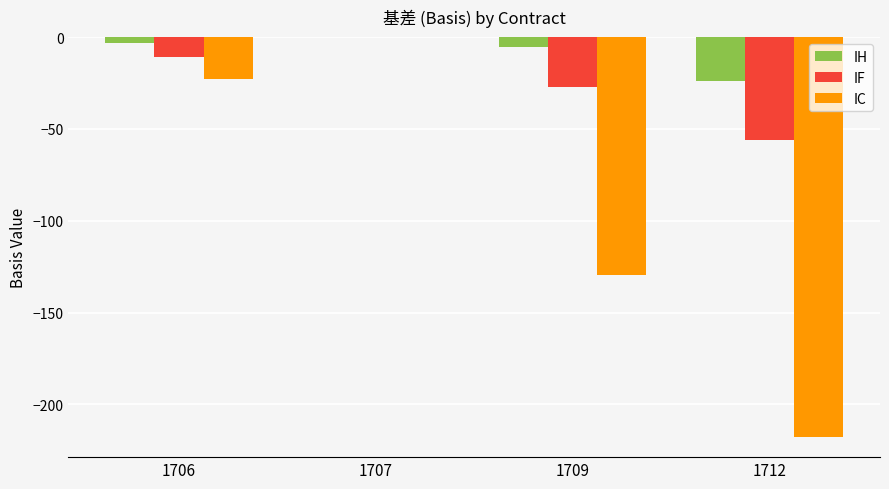

Is the value of IC at 1709 greater than the value of IF at 1707?

No